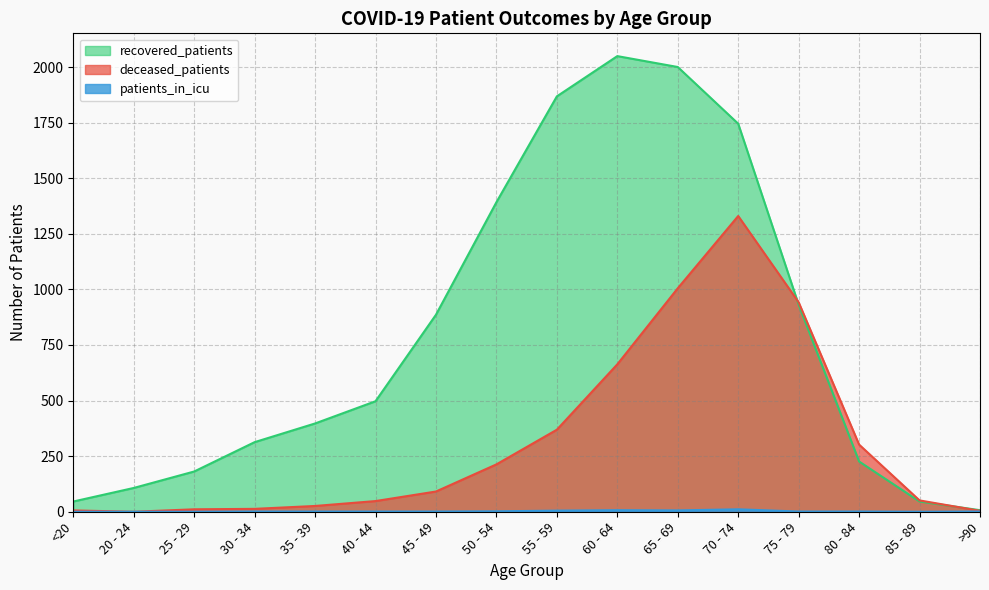

What is the sum of the recovered_patients values at >90 and 65 - 69?

2007